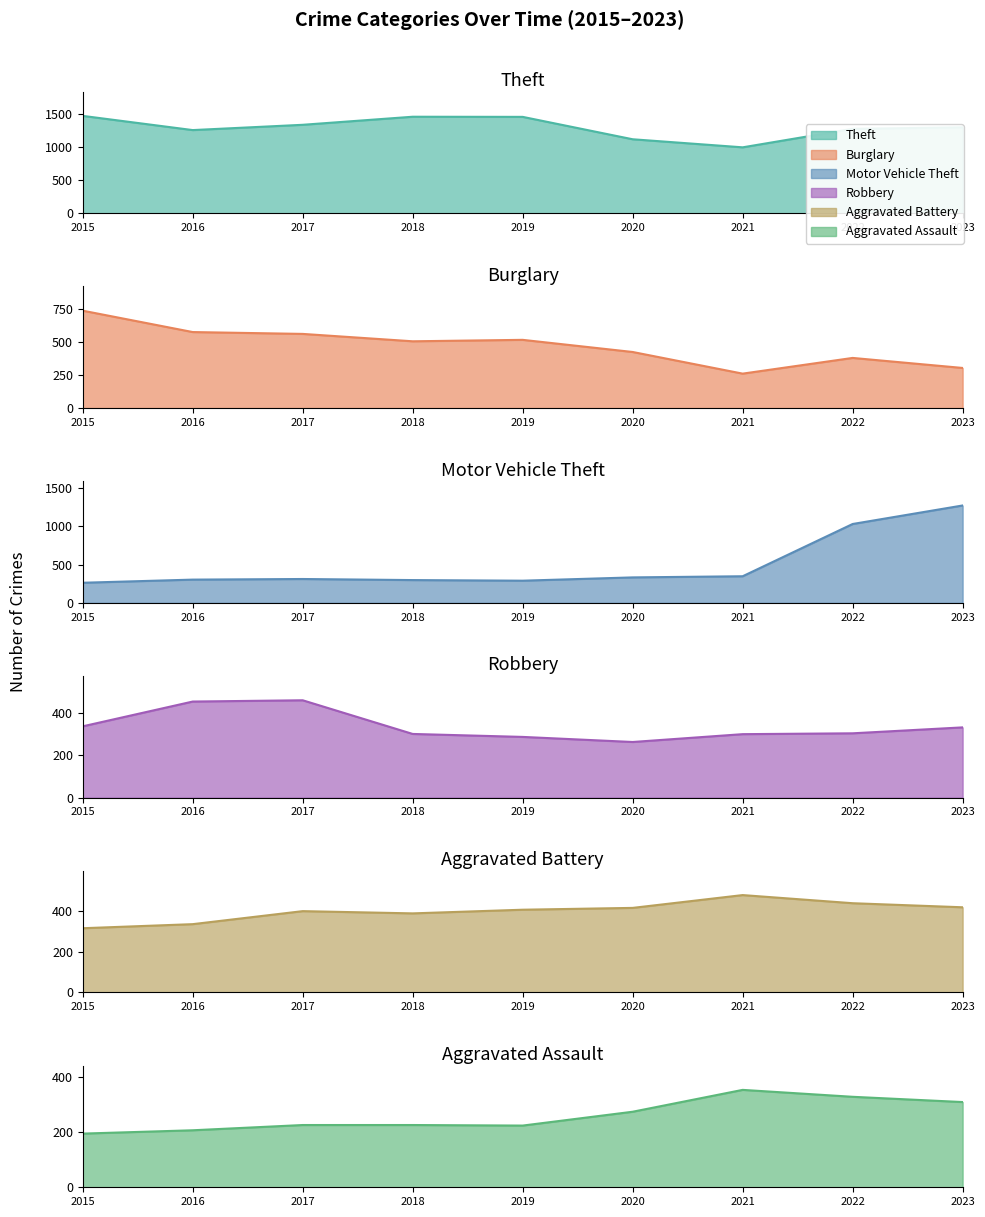

Which series has the largest total across all categories?

Theft